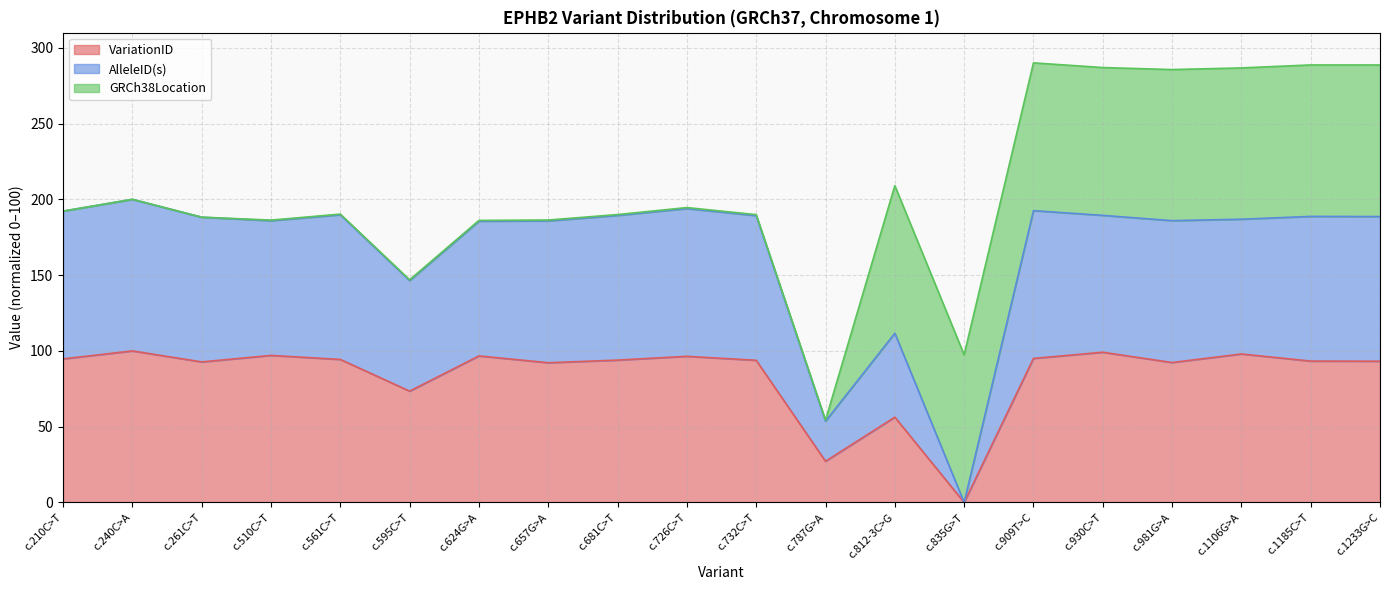

True or false: VariationID and AlleleID(s) intersect in this chart.

False